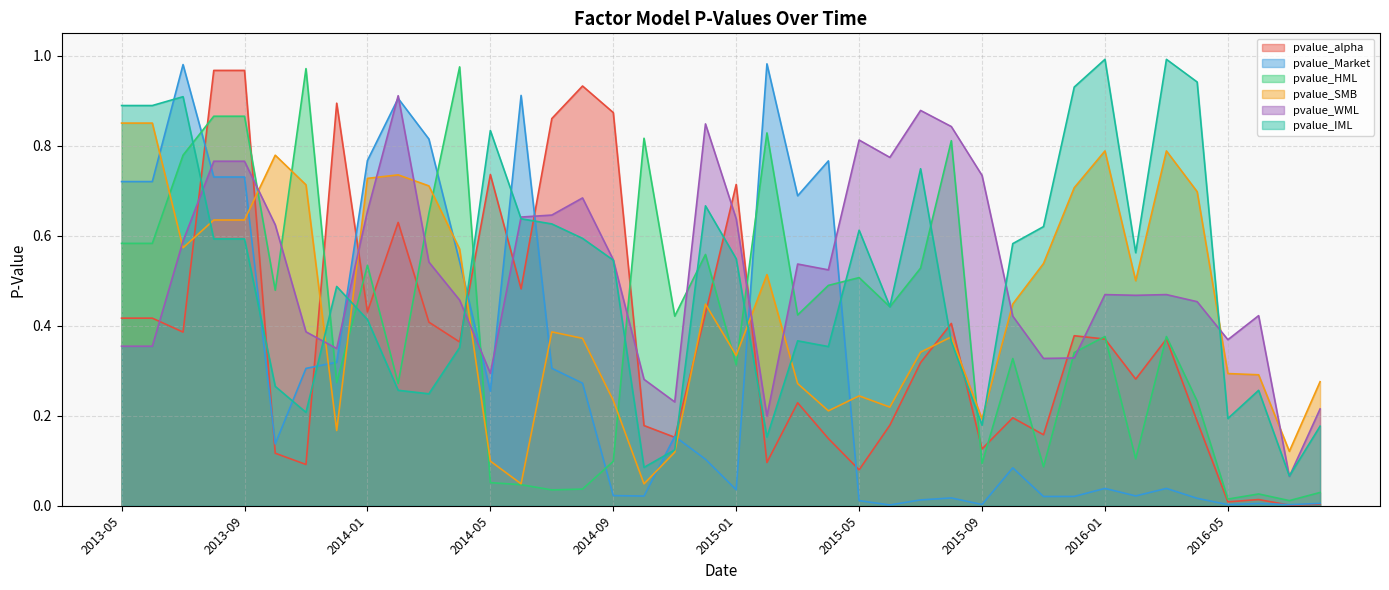

Reading left to right, extract all data points from this chart.

pvalue_alpha: 0.4	0.4	0.4	1.0	1.0	0.1	0.1	0.9	0.4	0.6	0.4	0.4	0.7	0.5	0.9	0.9	0.9	0.2	0.2	0.4	0.7	0.1	0.2	0.1	0.1	0.2	0.3	0.4	0.1	0.2	0.2	0.4	0.4	0.3	0.4	0.2	0.0	0.0	0.0	0.0
pvalue_Market: 0.7	0.7	1.0	0.7	0.7	0.1	0.3	0.3	0.8	0.9	0.8	0.5	0.3	0.9	0.3	0.3	0.0	0.0	0.2	0.1	0.0	1.0	0.7	0.8	0.0	0.0	0.0	0.0	0.0	0.1	0.0	0.0	0.0	0.0	0.0	0.0	0.0	0.0	0.0	0.0
pvalue_HML: 0.6	0.6	0.8	0.9	0.9	0.5	1.0	0.3	0.5	0.3	0.6	1.0	0.1	0.0	0.0	0.0	0.1	0.8	0.4	0.6	0.3	0.8	0.4	0.5	0.5	0.4	0.5	0.8	0.1	0.3	0.1	0.3	0.4	0.1	0.4	0.2	0.0	0.0	0.0	0.0
pvalue_SMB: 0.9	0.9	0.6	0.6	0.6	0.8	0.7	0.2	0.7	0.7	0.7	0.6	0.1	0.0	0.4	0.4	0.2	0.0	0.1	0.4	0.3	0.5	0.3	0.2	0.2	0.2	0.3	0.4	0.2	0.4	0.5	0.7	0.8	0.5	0.8	0.7	0.3	0.3	0.1	0.3
pvalue_WML: 0.4	0.4	0.6	0.8	0.8	0.6	0.4	0.3	0.7	0.9	0.5	0.5	0.3	0.6	0.6	0.7	0.5	0.3	0.2	0.8	0.6	0.2	0.5	0.5	0.8	0.8	0.9	0.8	0.7	0.4	0.3	0.3	0.5	0.5	0.5	0.5	0.4	0.4	0.1	0.2
pvalue_IML: 0.9	0.9	0.9	0.6	0.6	0.3	0.2	0.5	0.4	0.3	0.2	0.4	0.8	0.6	0.6	0.6	0.5	0.1	0.1	0.7	0.5	0.2	0.4	0.4	0.6	0.4	0.7	0.4	0.2	0.6	0.6	0.9	1.0	0.6	1.0	0.9	0.2	0.3	0.1	0.2